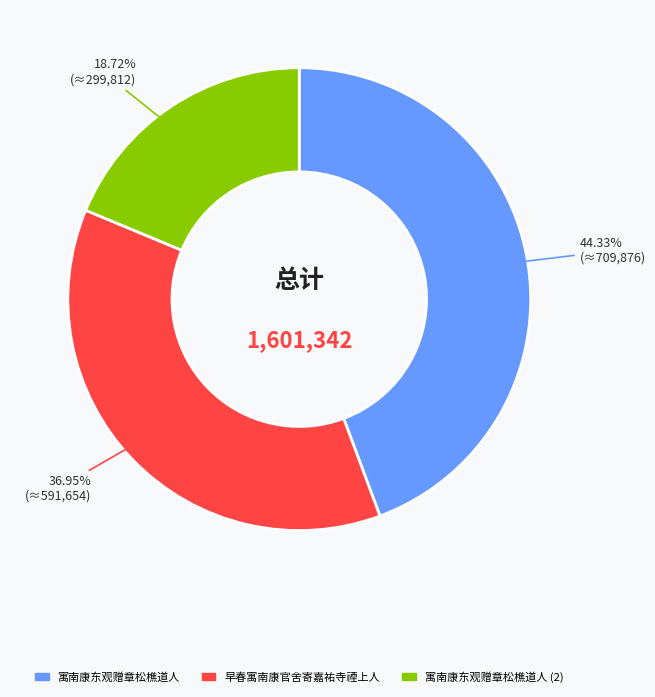

Is there any slice that represents more than half of the pie?

No